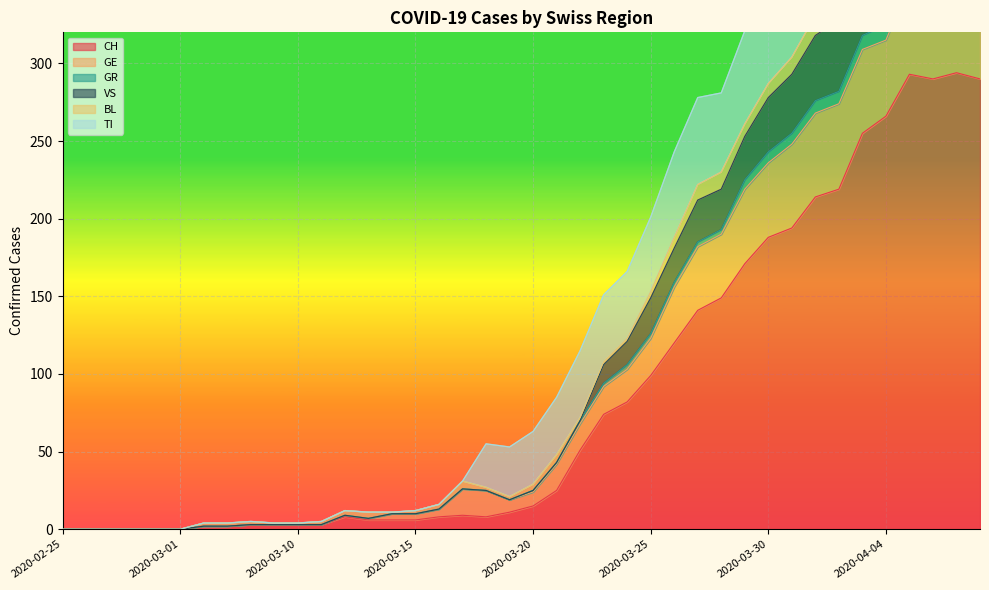

How many values in the CH series exceed 15?

19